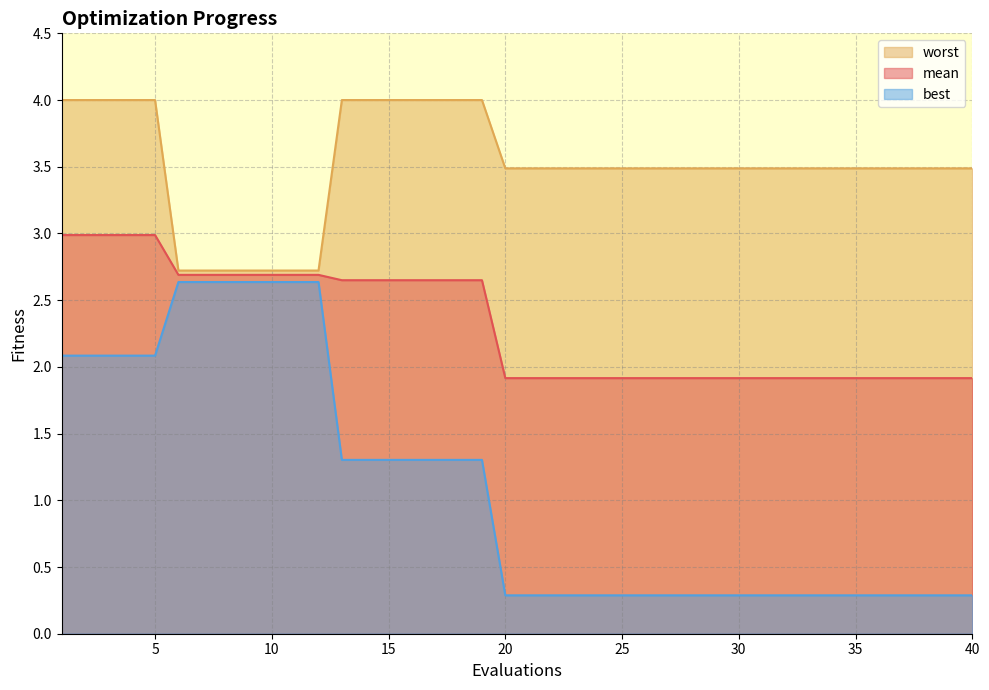

What are all the series names shown in the legend?

worst, mean, best